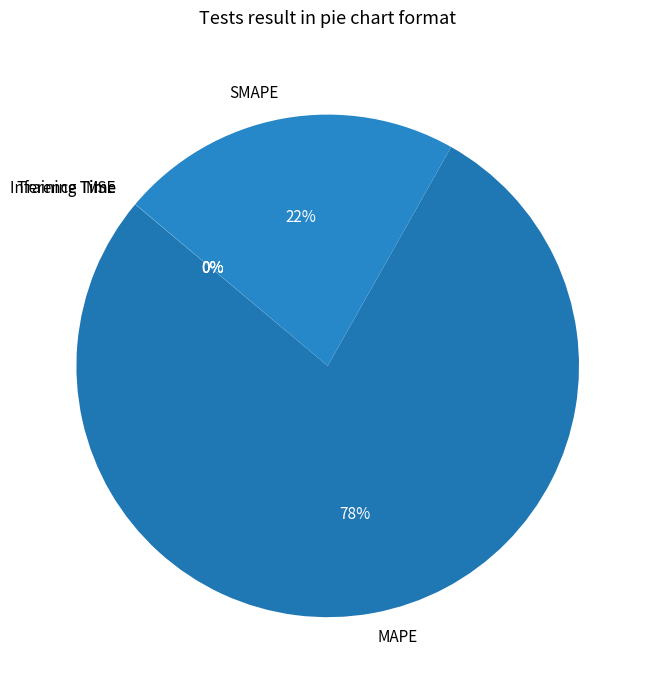

To the nearest percent, what is the difference between the largest and smallest slice percentages?

78%